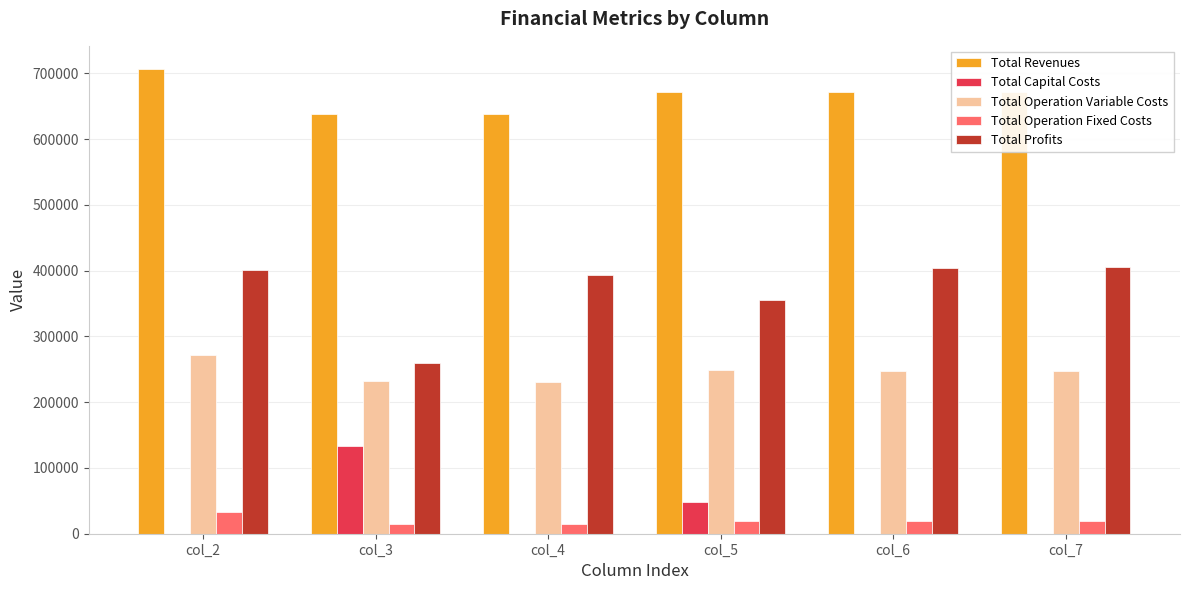

At which category does the chart reach its peak across all series?

col_2